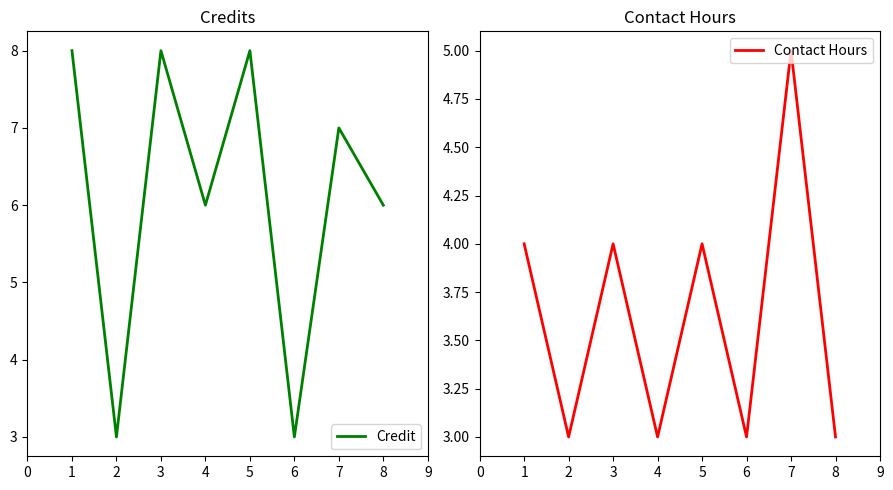

How many values in the Credit series exceed 7?

3